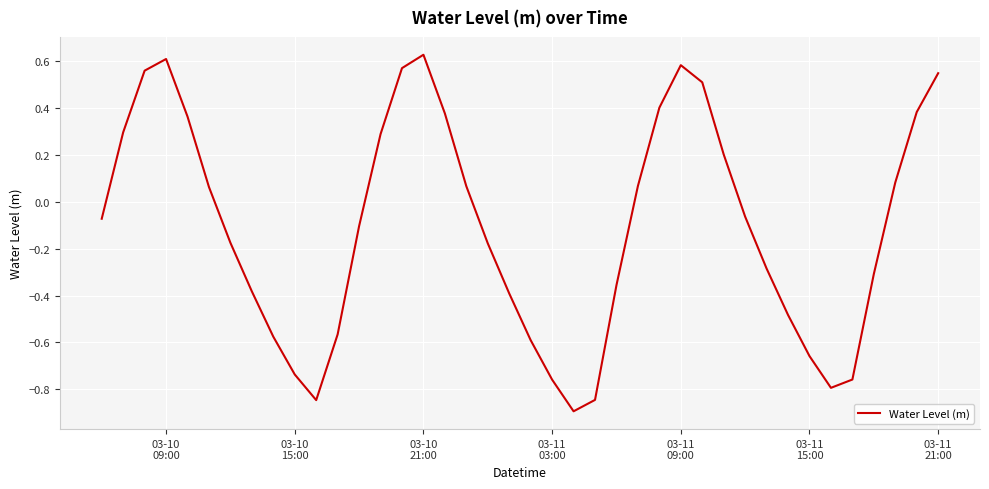

What is the difference between the maximum and minimum values?

1.5